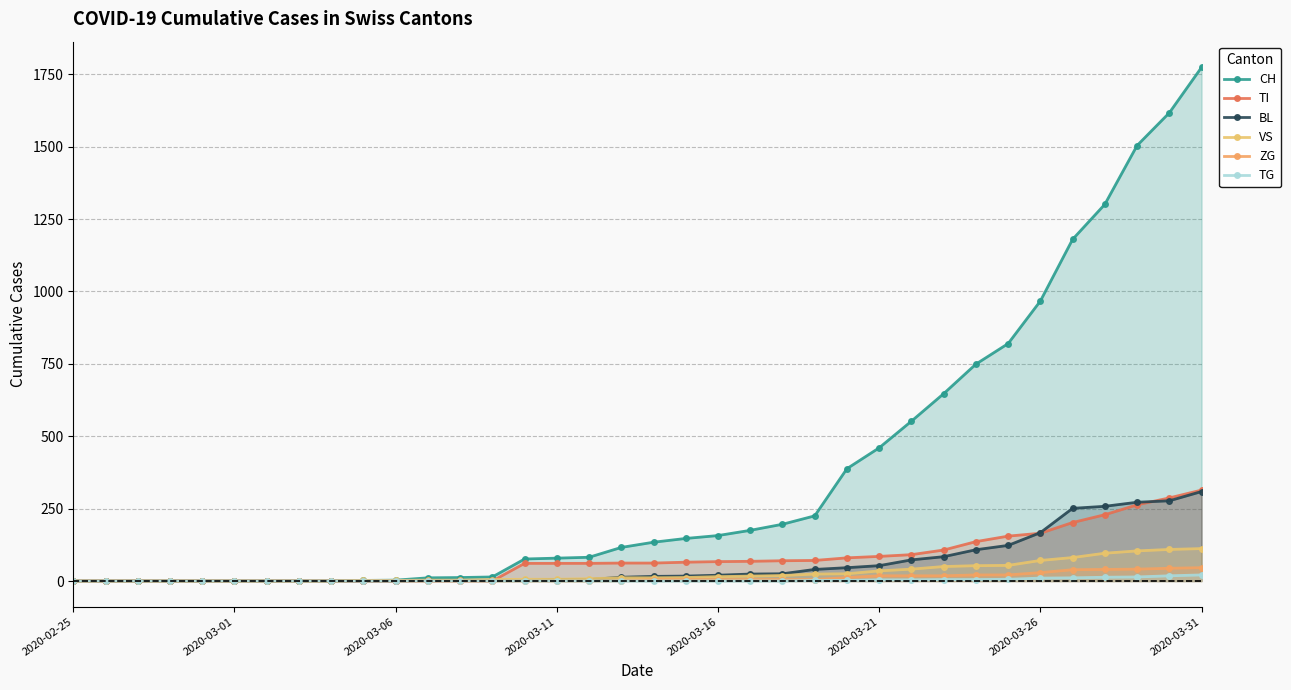

At how many categories does at least one series exceed 1184?

4